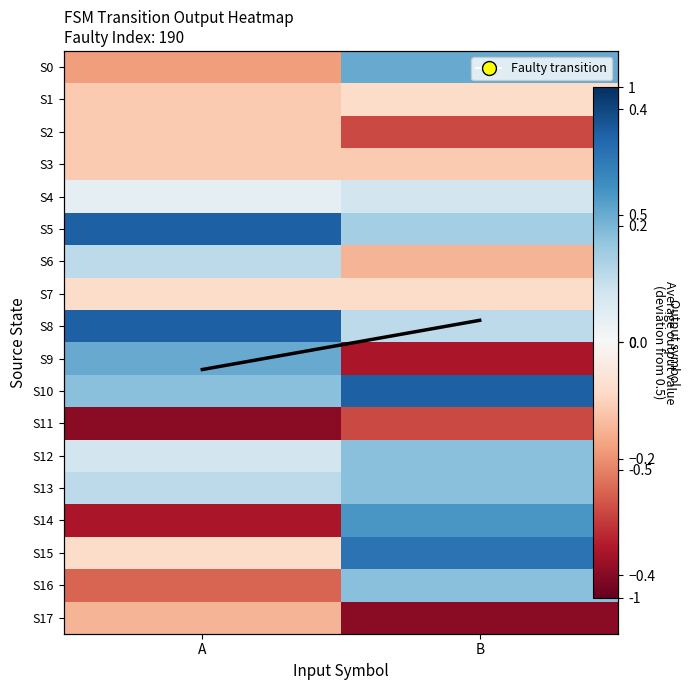

At which label is S9 closest to 0?

A